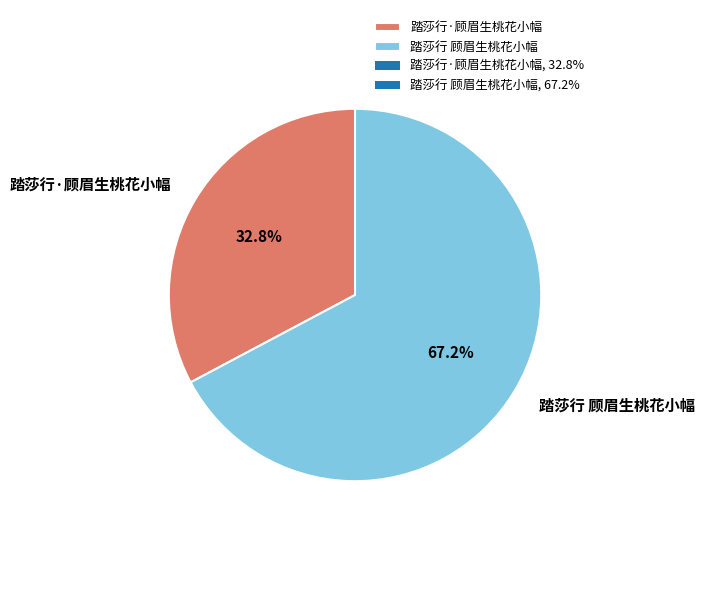

Count the number of slices in the pie.

2